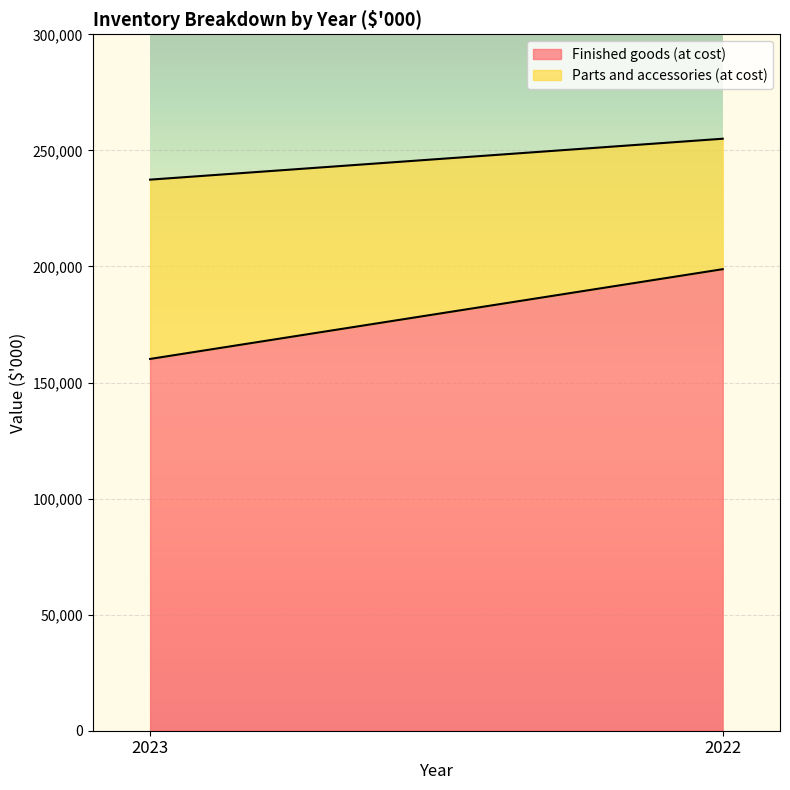

What are all the series names shown in the legend?

Finished goods (at cost), Parts and accessories (at cost)